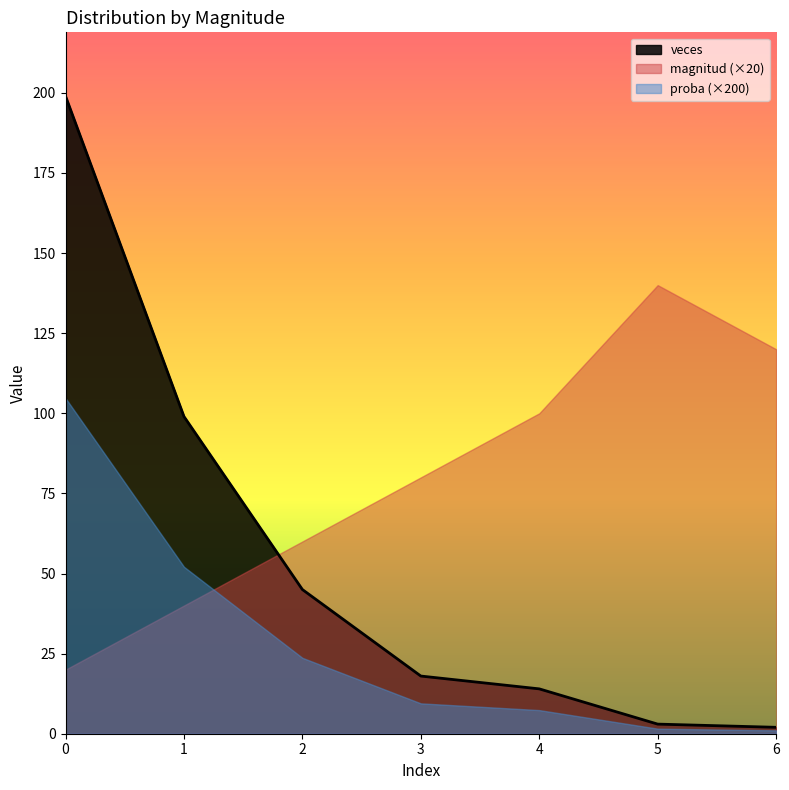

How many lines are shown in the chart?

3